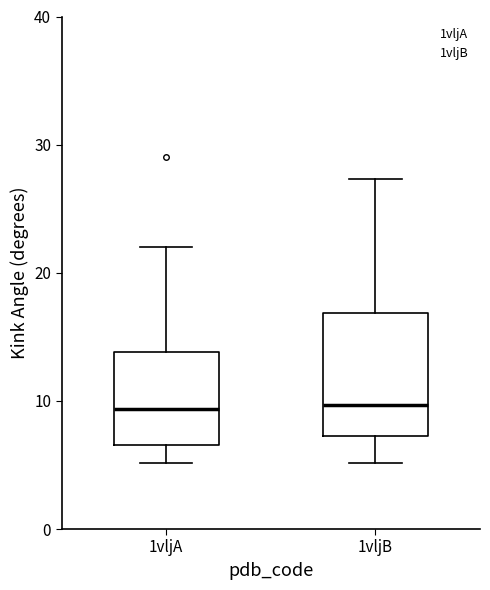

Reading left to right, transcribe this box plot: for each box, give where its median line is, the range the box spans, and where its two whiskers end, as read against the y-axis. The values are not printed on the chart, so give them approximately, as read against the axis.

1vljA: median 9, box 7 to 14, whiskers 5 to 22
1vljB: median 10, box 7 to 17, whiskers 5 to 27